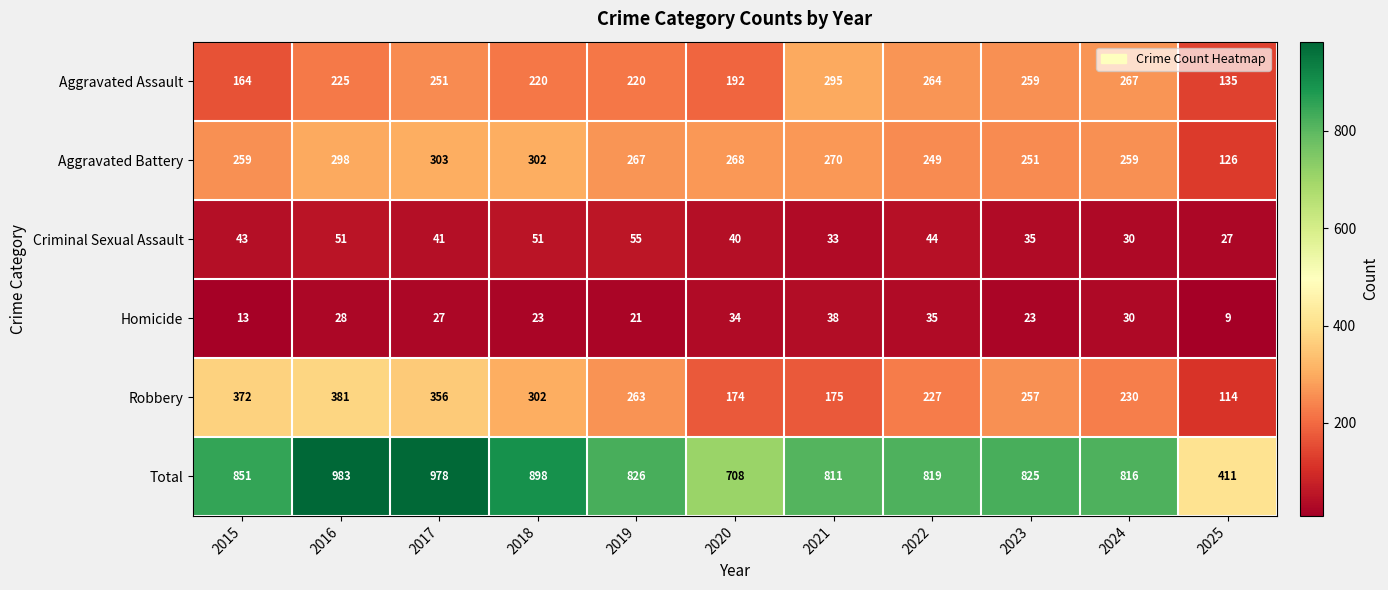

What is the sum of the Criminal Sexual Assault values at 2023 and 2025?

62